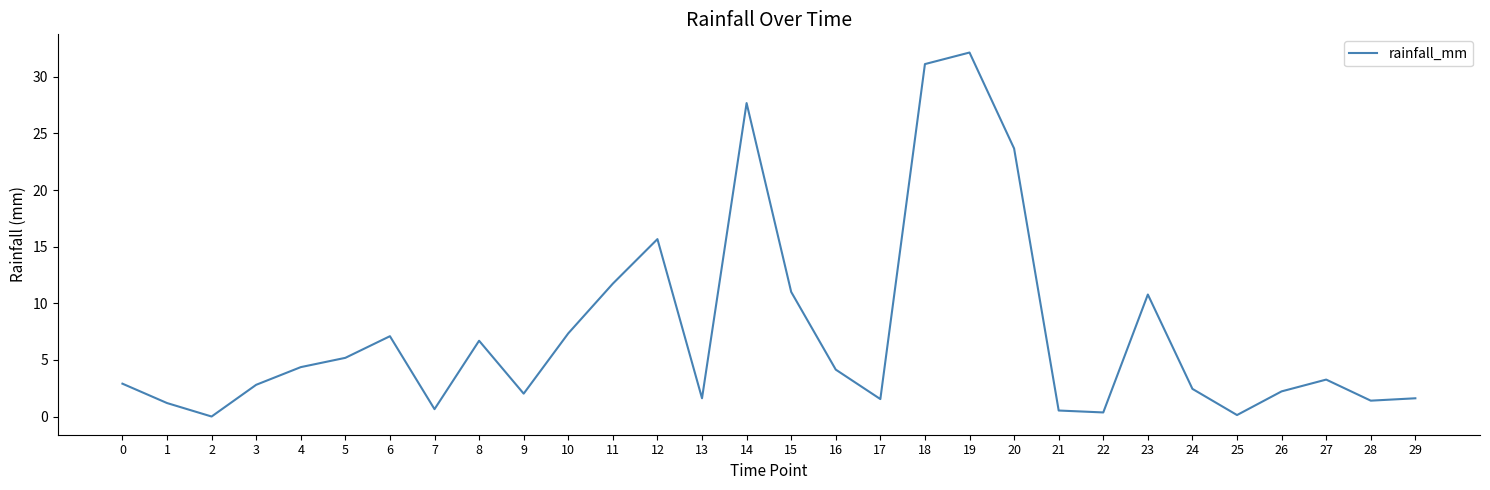

Which category has the highest value across all series?

19